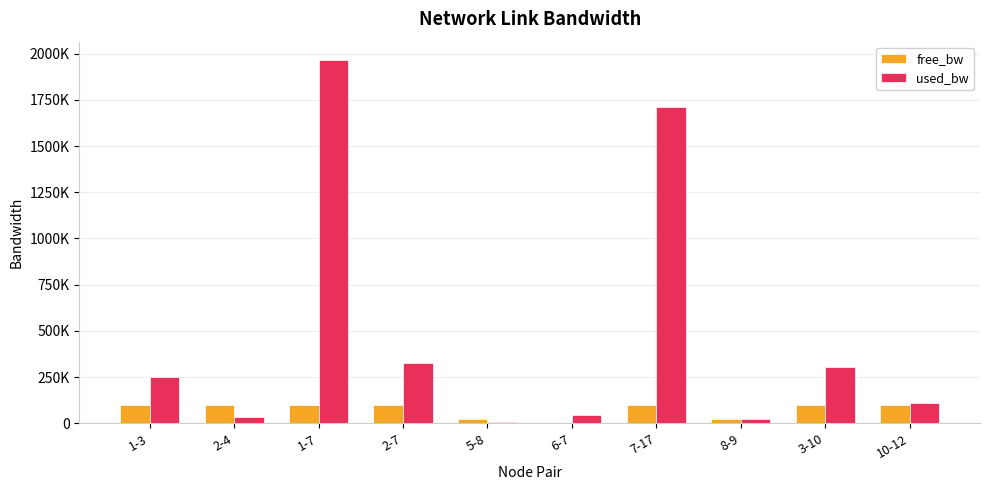

What position from the left is 6-7?

6